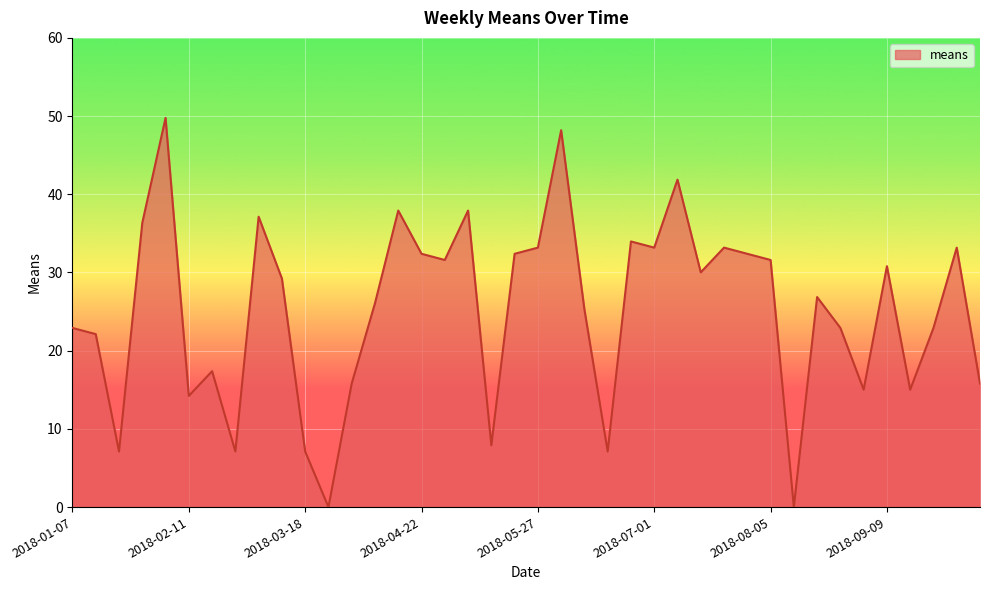

What is the maximum value shown in the chart?

49.8